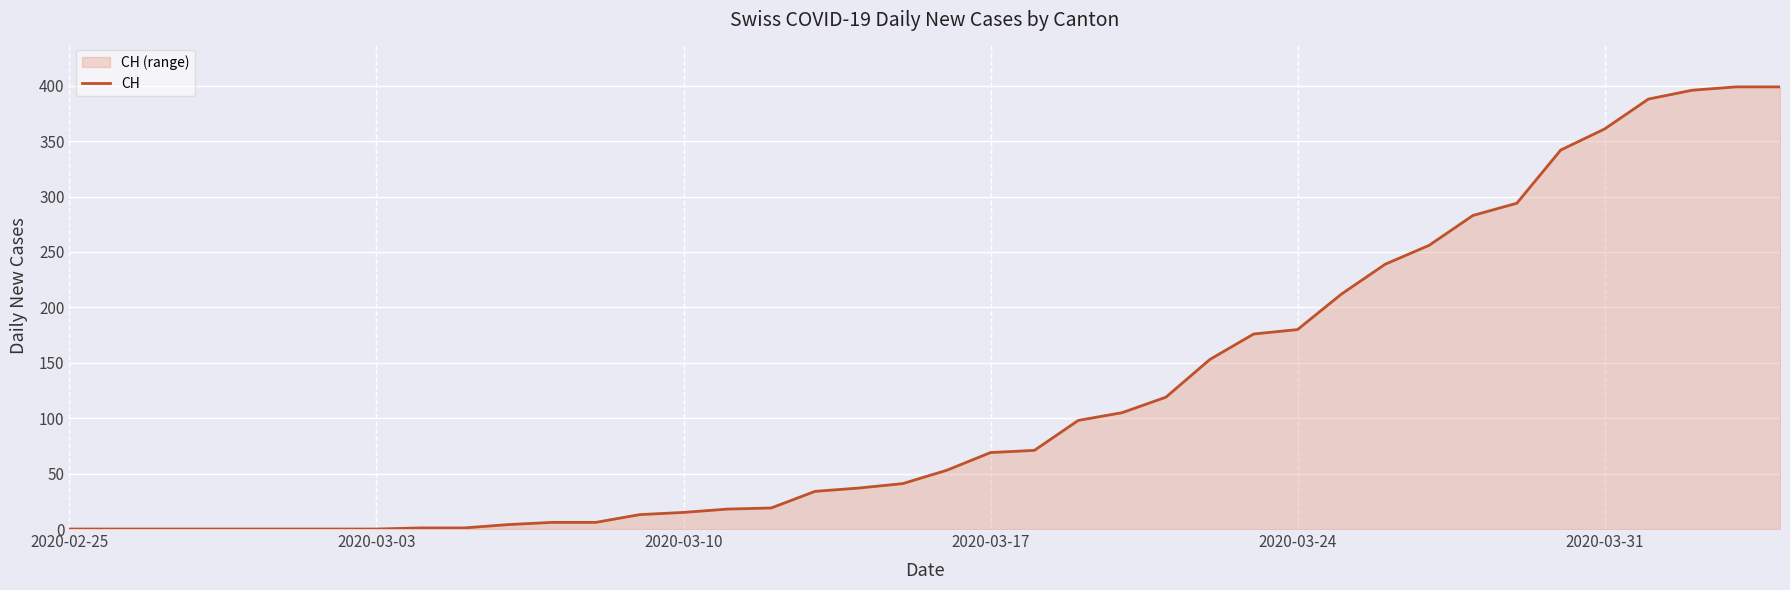

What is the difference between the maximum and minimum values?

399